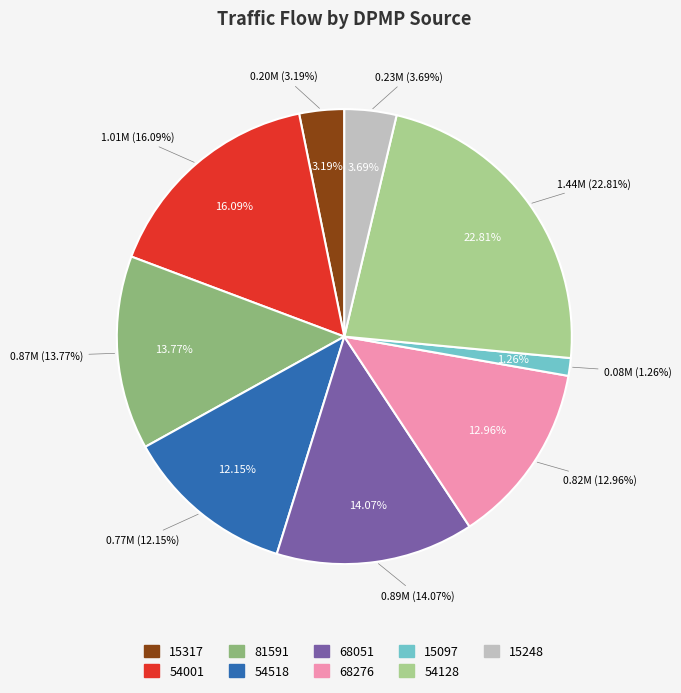

What percentage is the 68051 slice, to the nearest percent?

14%